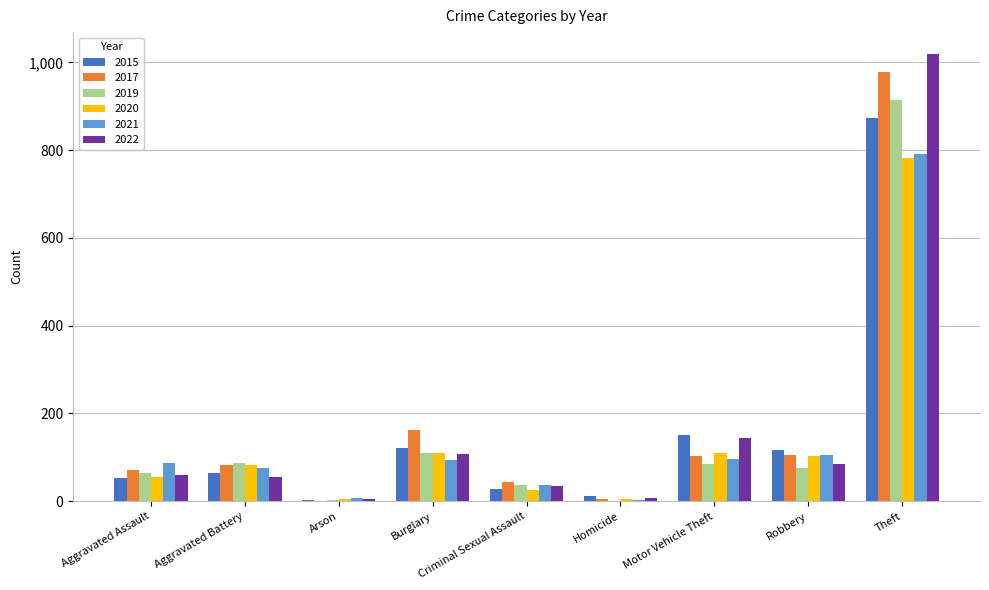

What is the total value across all series at Robbery?

589